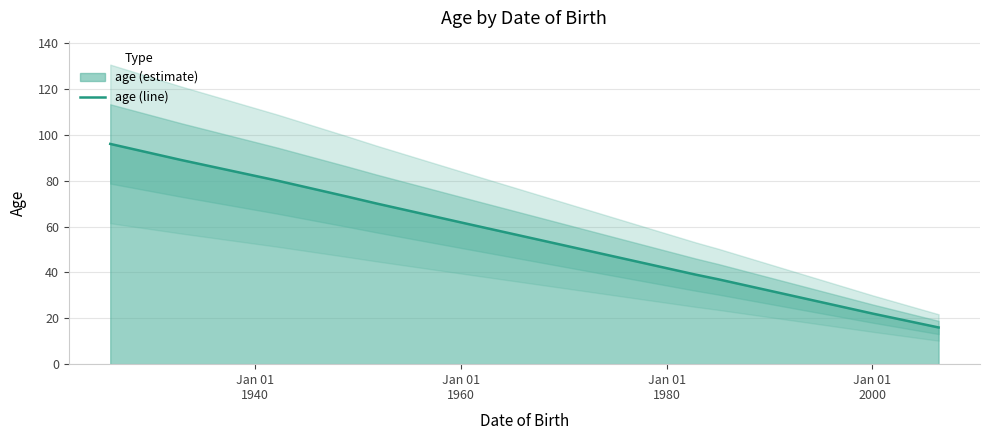

What is the highest value of the age (line) series?

96